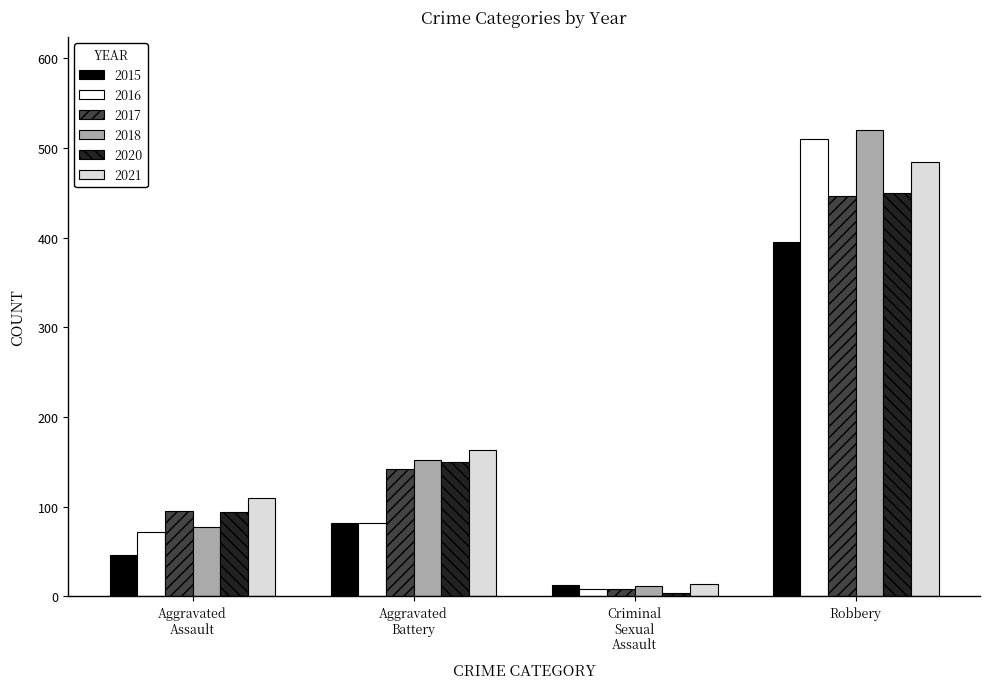

Reading right to left, extract all data points from this chart.

2015: 395	12	82	46
2016: 510	8	82	71
2017: 446	8	142	95
2018: 520	11	152	77
2020: 450	3	150	94
2021: 484	14	163	110